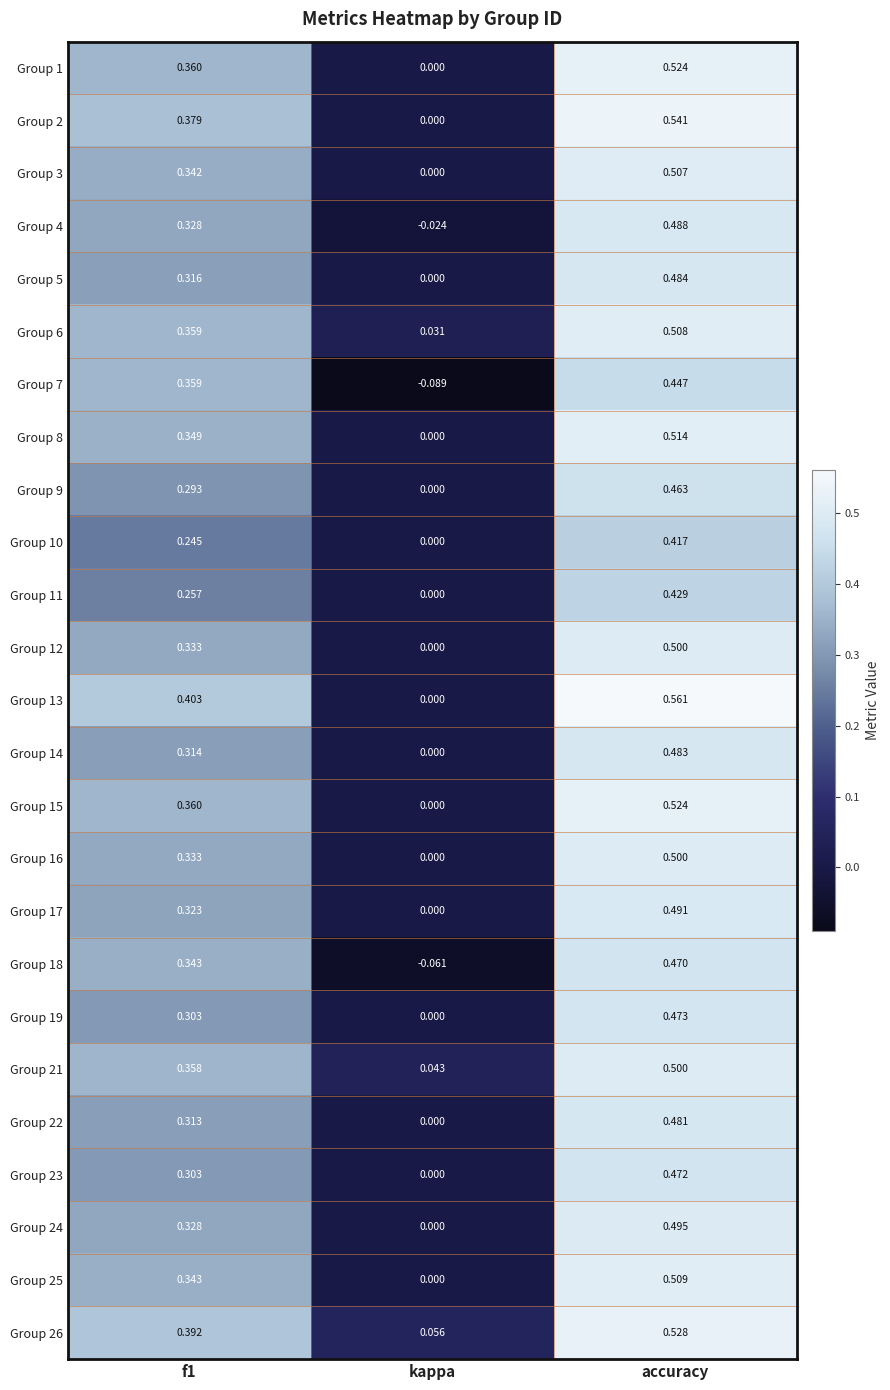

Which label corresponds to the largest value in the chart?

accuracy